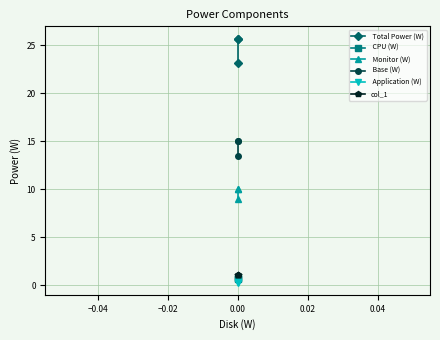

Which series has the widest spread of values?

 Total Power (W)